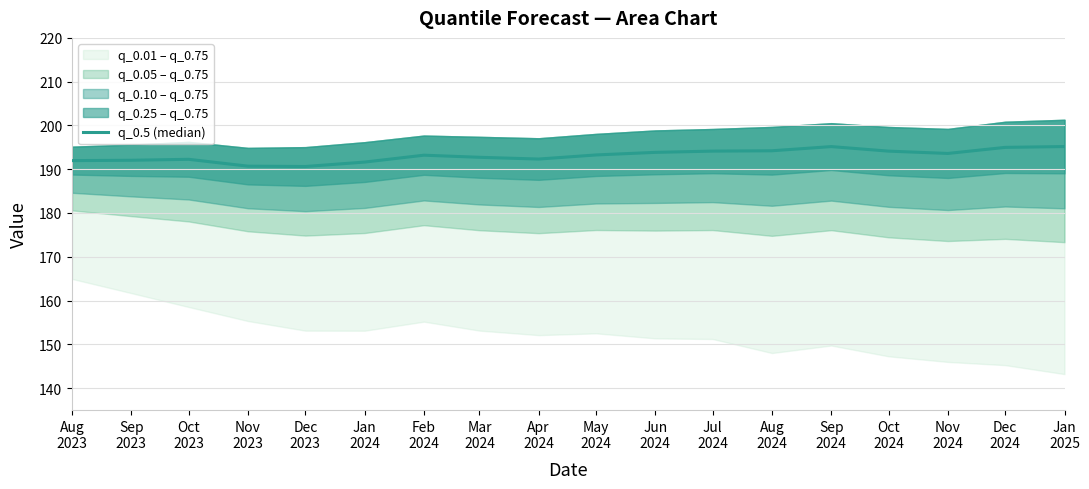

How many interior local valleys (lower than both neighbors) does the data have?

3